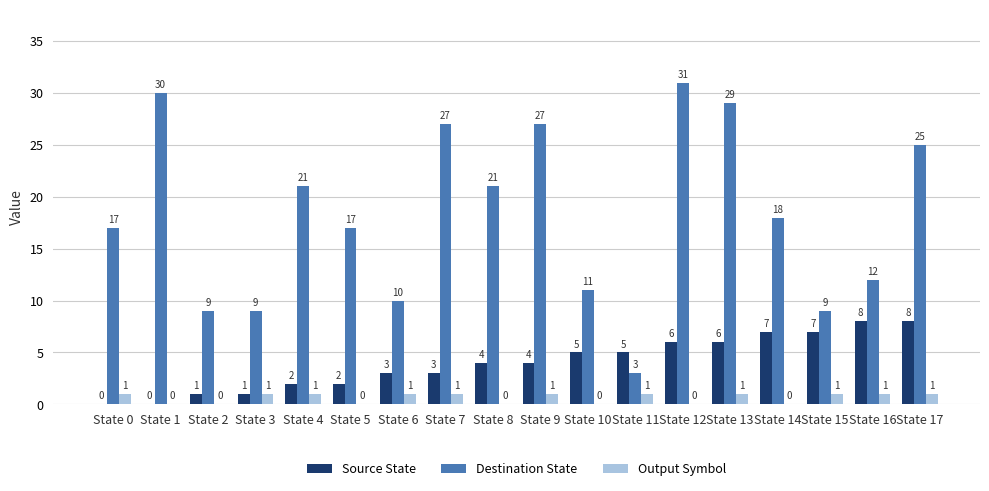

Is the value of Source State at State 2 greater than the value of Destination State at State 11?

No